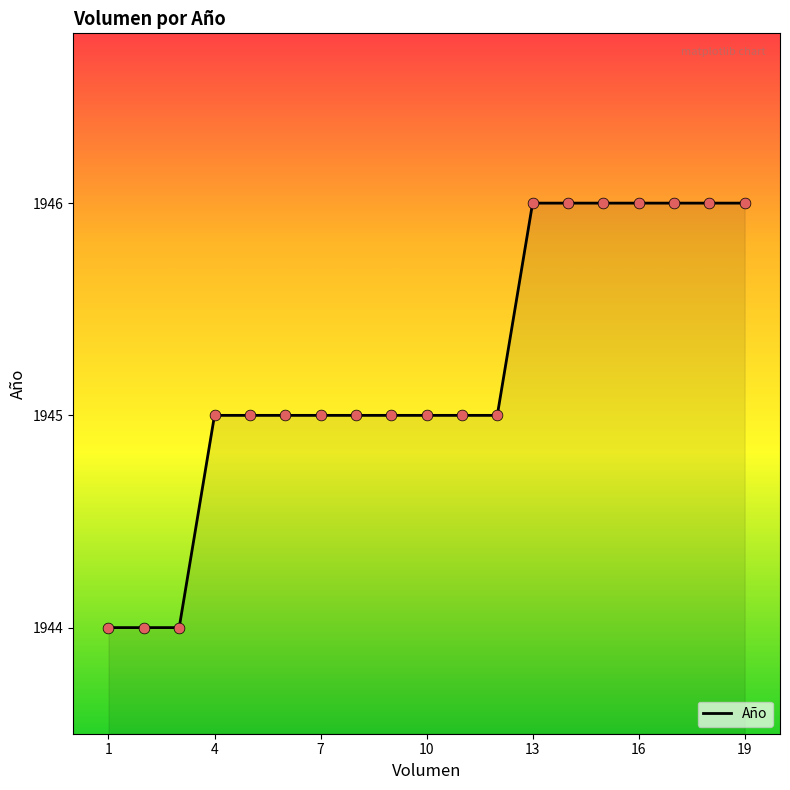

What is the smallest value displayed?

1944